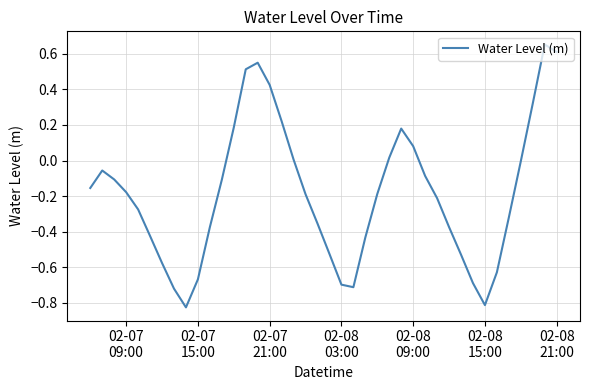

What is the difference between the maximum and minimum values?

1.5